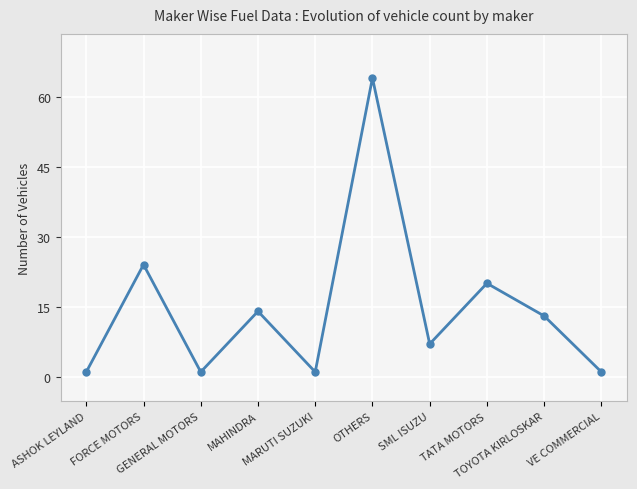

What position from the right is GENERAL MOTORS?

8